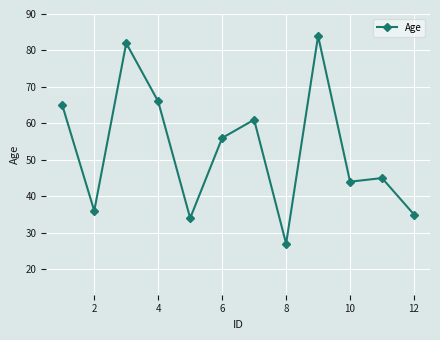

How many interior local peaks (higher than both neighbors) does the data have?

4